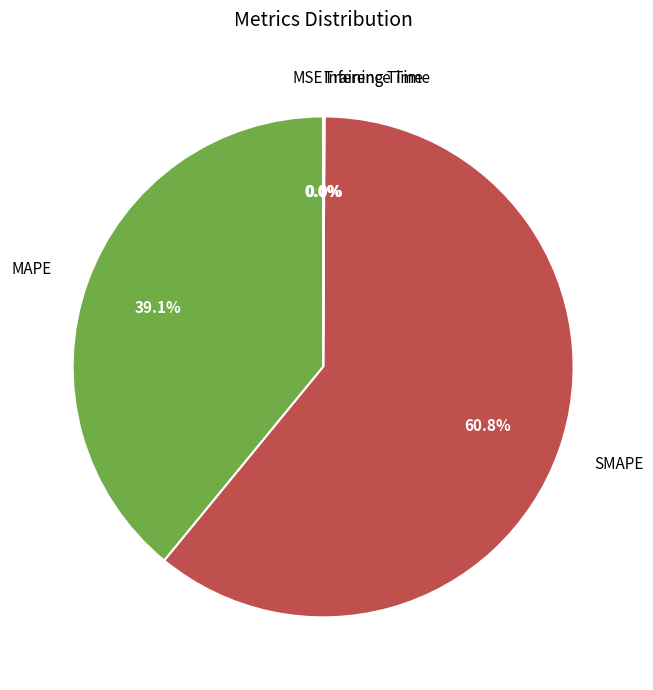

Approximately how many times larger is the value at MAPE compared to SMAPE?

0.6